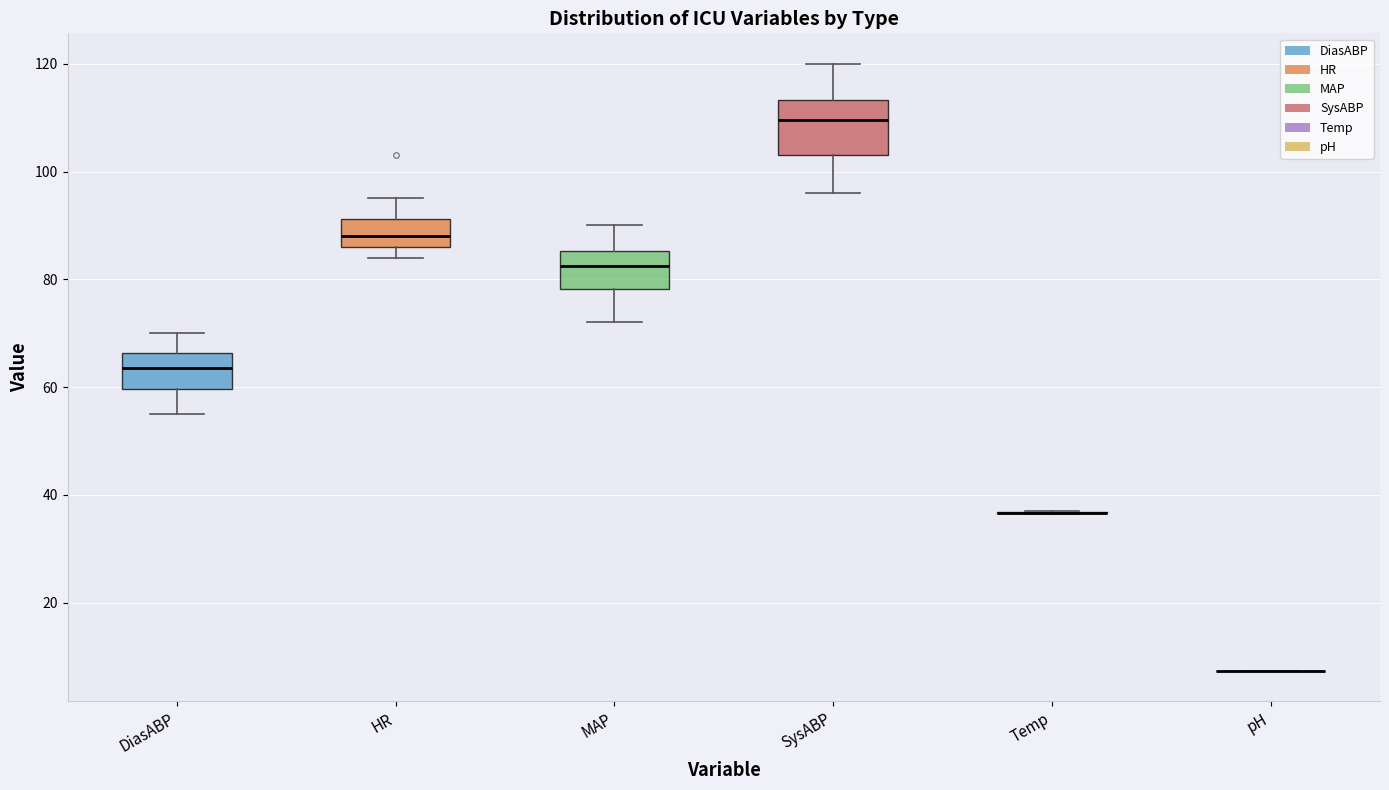

Reading left to right, transcribe this box plot: for each box, give where its median line is, the range the box spans, and where its two whiskers end, as read against the y-axis. The values are not printed on the chart, so give them approximately, as read against the axis.

DiasABP: median 64, box 60 to 66, whiskers 56 to 70
HR: median 88, box 86 to 92, whiskers 84 to 96
MAP: median 82, box 78 to 86, whiskers 72 to 90
SysABP: median 110, box 104 to 114, whiskers 96 to 120
Temp: box collapsed to a line at 36, whiskers 36 to 38
pH: box collapsed to a line at 8, whiskers 8 to 8